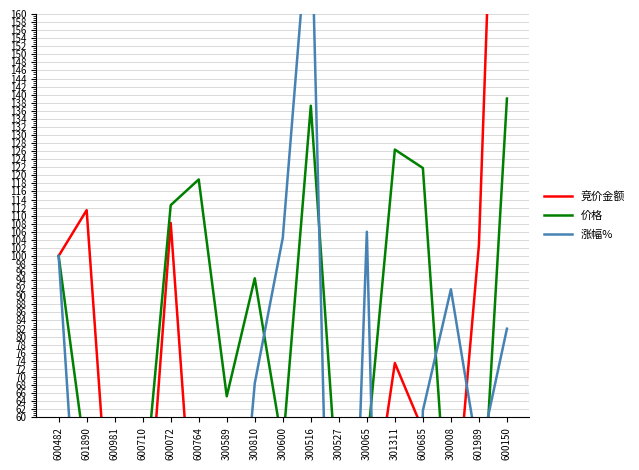

What position from the left is 600710?

4